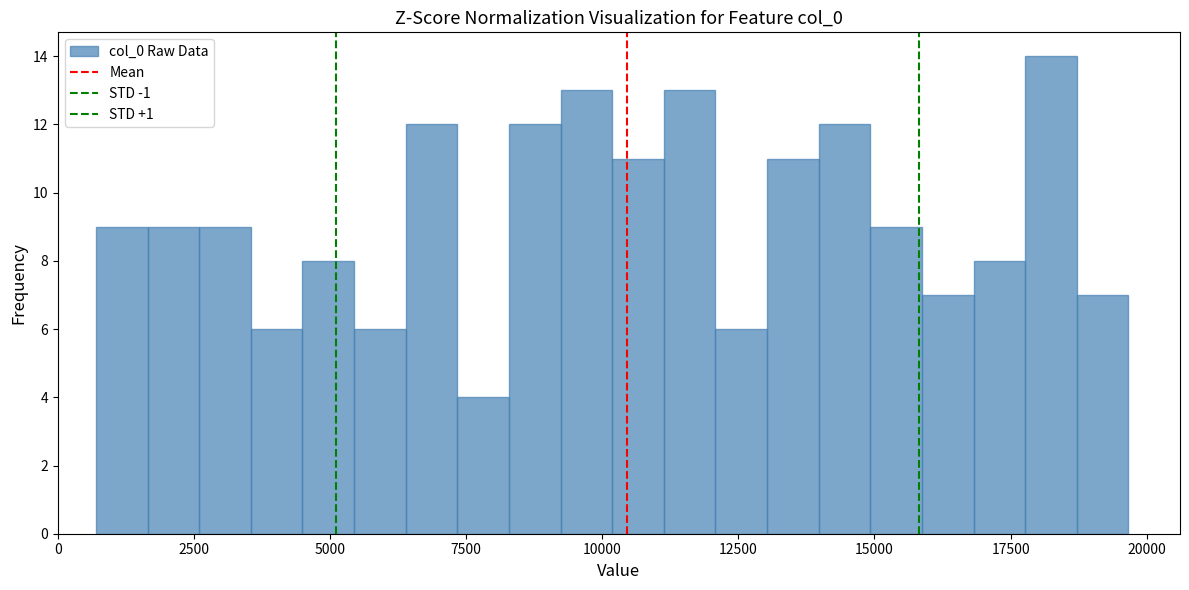

Read against the x-axis, roughly where is the centre of the tallest bar?

18000